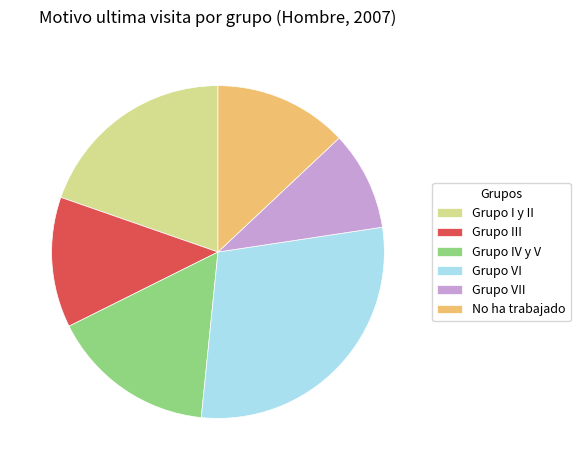

Which slice is the smallest?

Grupo VII